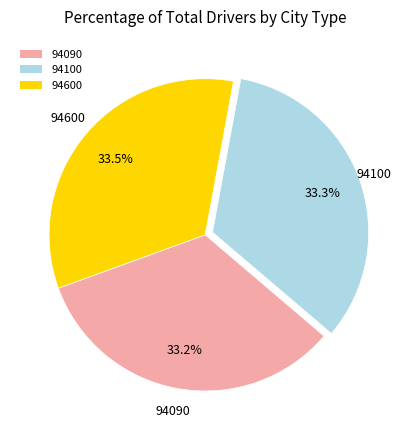

How many slices are in this pie chart?

3